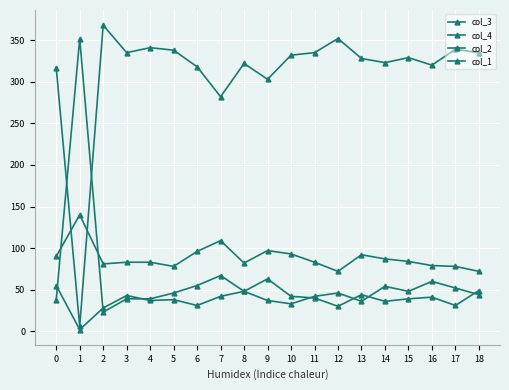

How many values in the col_3 series are below 41?

9